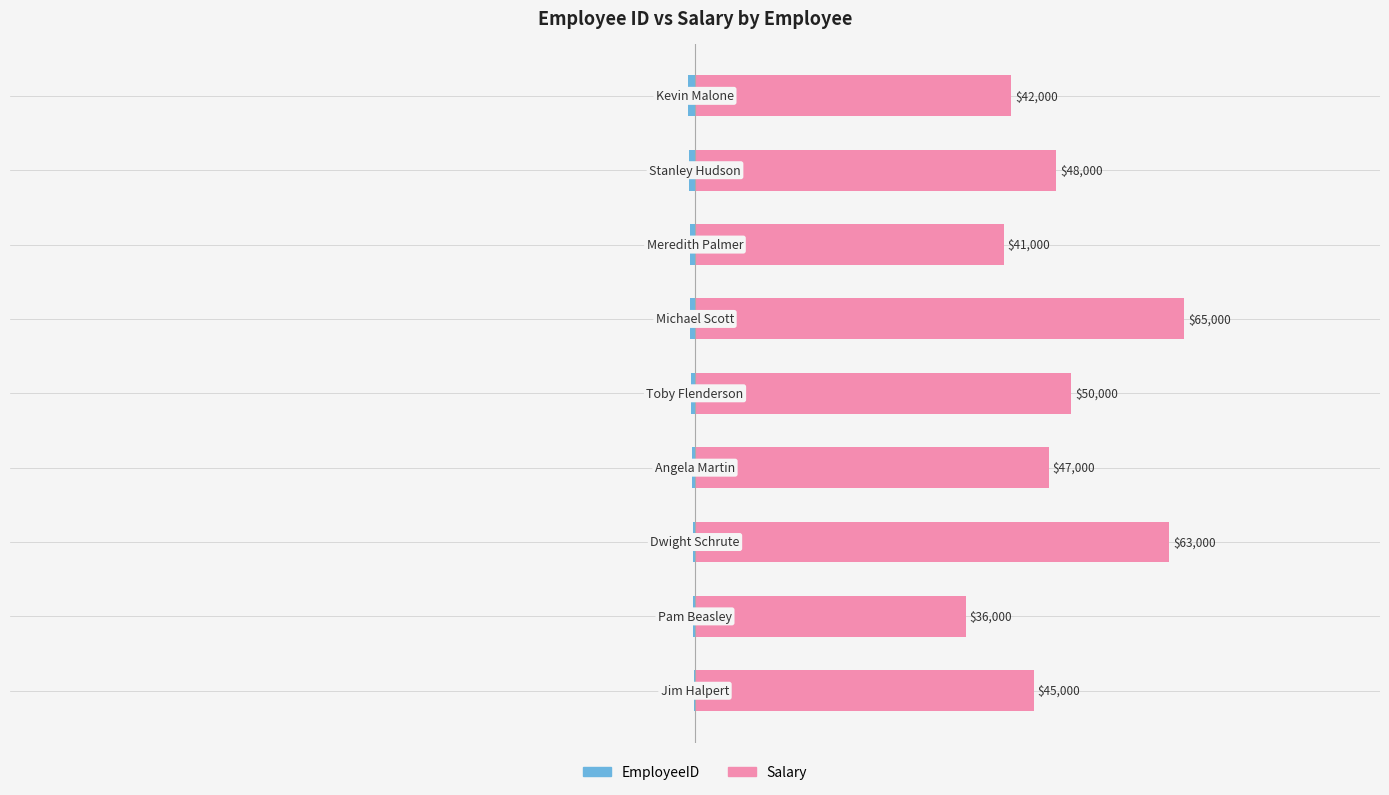

What is the difference between the maximum and minimum values in the EmployeeID series?

0.8